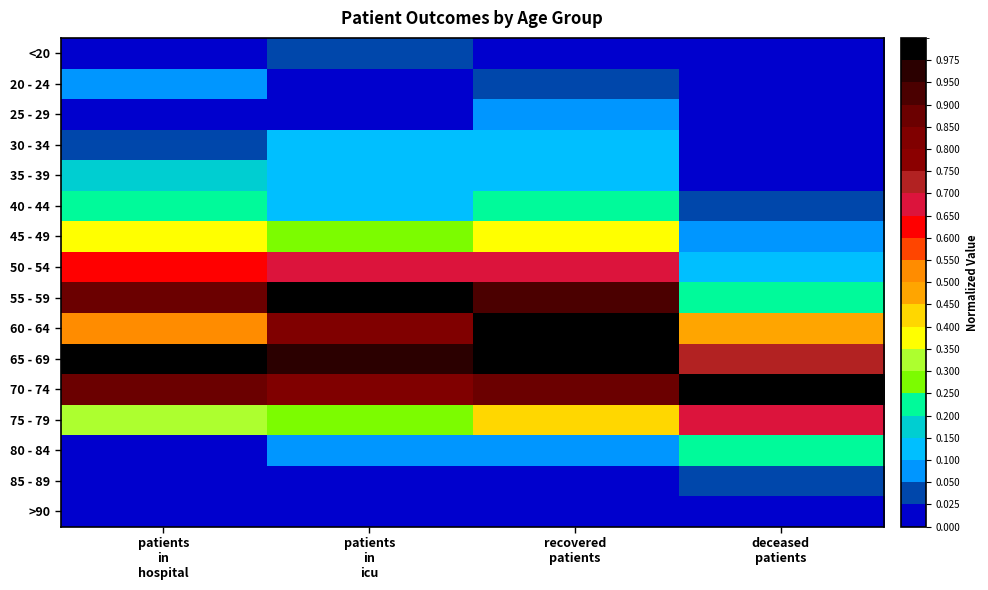

What is the difference between the highest and lowest values at recovered
patients?

1.0